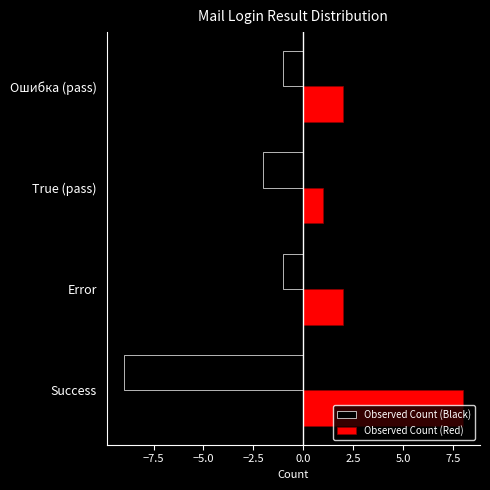

Which series has the largest range (max minus min)?

Observed Count (Black)